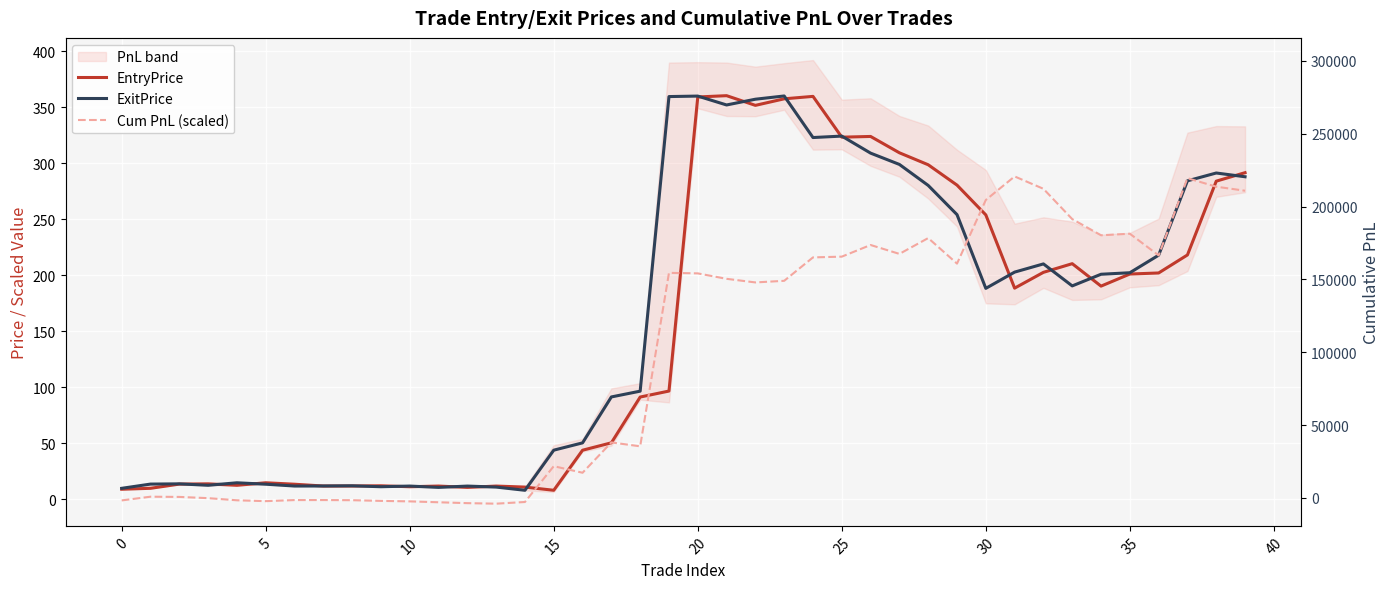

True or false: Cum PnL (scaled) and EntryPrice intersect in this chart.

True